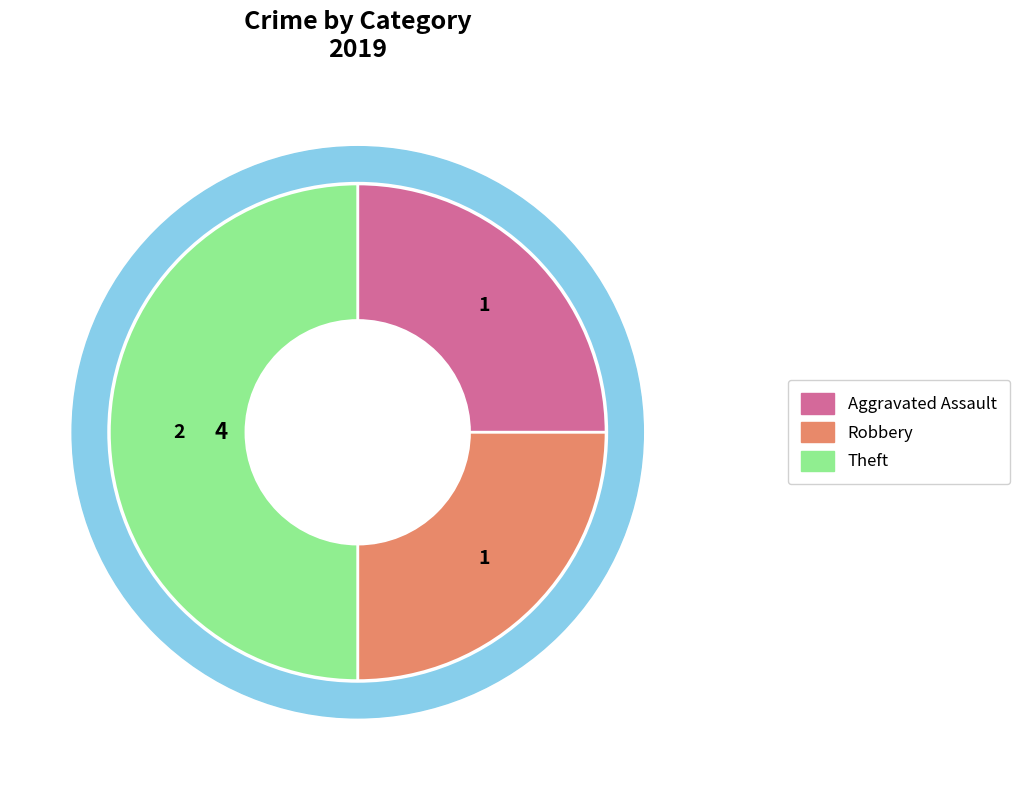

How much of the chart is everything except Aggravated Battery?

100.0%